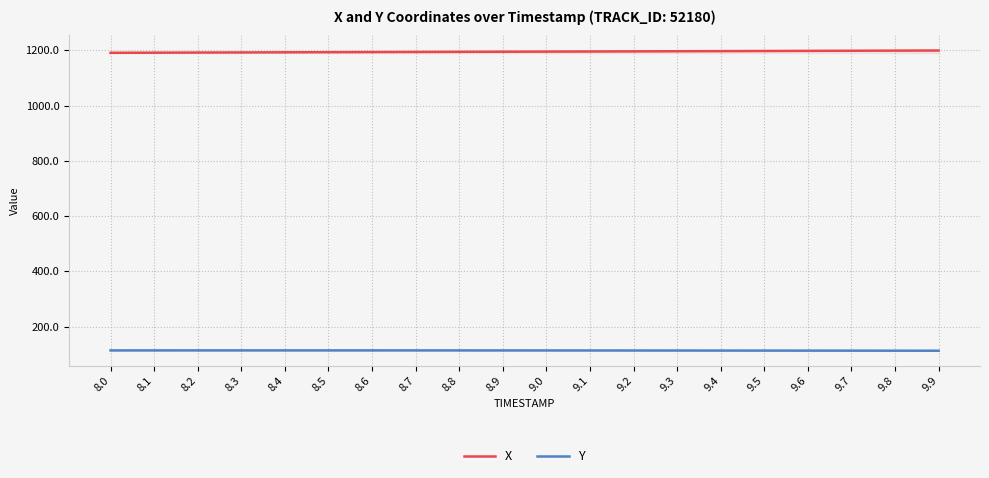

At how many categories does at least one series exceed 888?

20